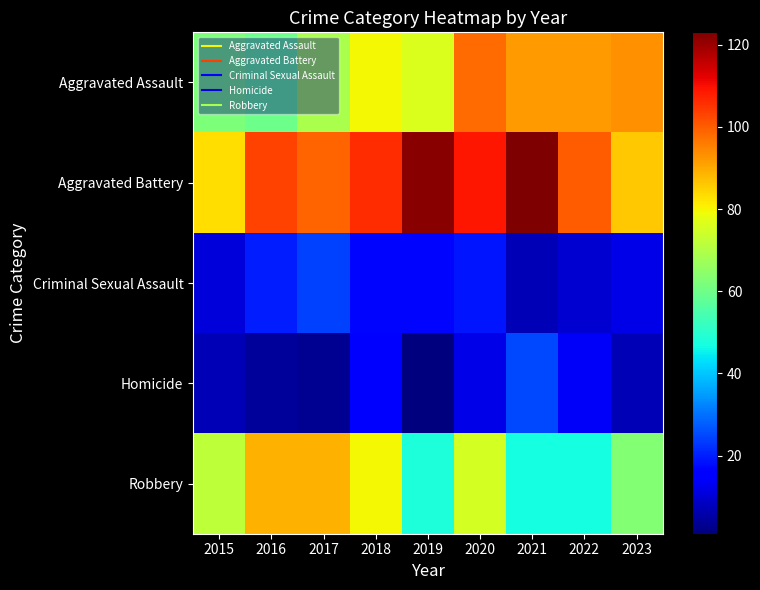

Reading left to right, what are all the values shown in this chart?

Aggravated Assault: 2015=62	2016=60	2017=69	2018=80	2019=76	2020=98	2021=92	2022=92	2023=93
Aggravated Battery: 2015=83	2016=103	2017=99	2018=106	2019=122	2020=109	2021=123	2022=100	2023=86
Criminal Sexual Assault: 2015=11	2016=20	2017=24	2018=17	2019=17	2020=19	2021=7	2022=10	2023=12
Homicide: 2015=7	2016=4	2017=3	2018=15	2019=1	2020=12	2021=25	2022=14	2023=7
Robbery: 2015=72	2016=89	2017=89	2018=80	2019=48	2020=75	2021=47	2022=47	2023=63